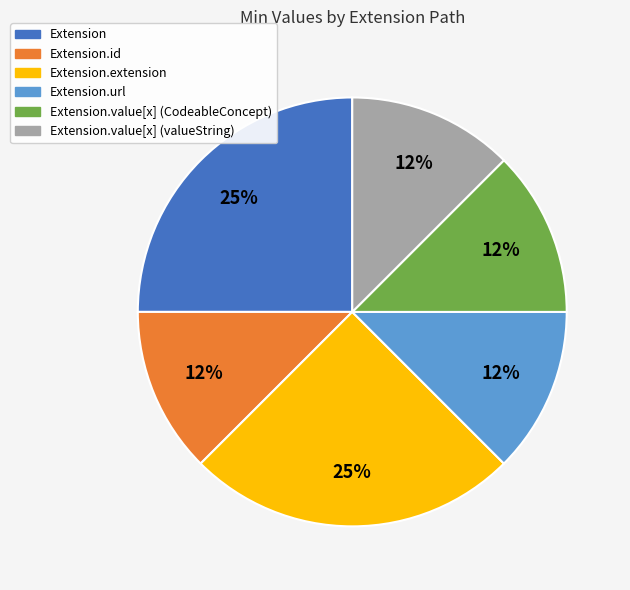

Is Extension.id the majority of the pie?

No